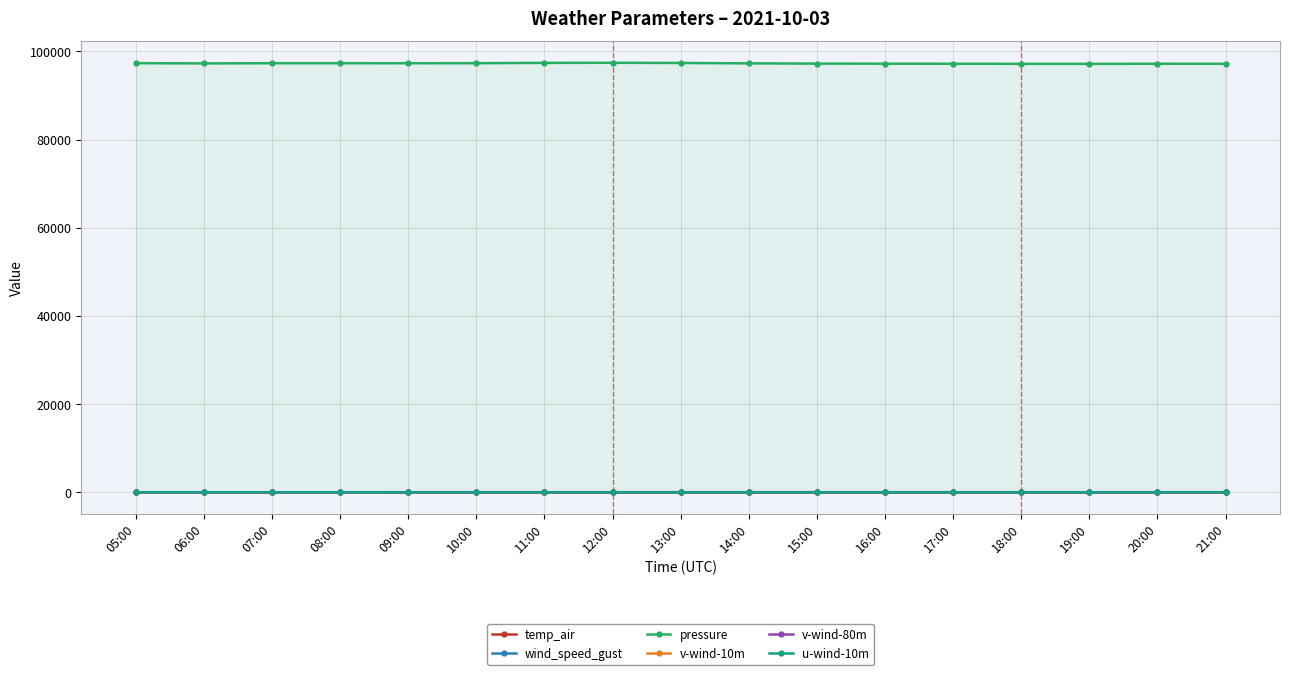

True or false: v-wind-80m has more than 2 points higher than both neighbors.

True